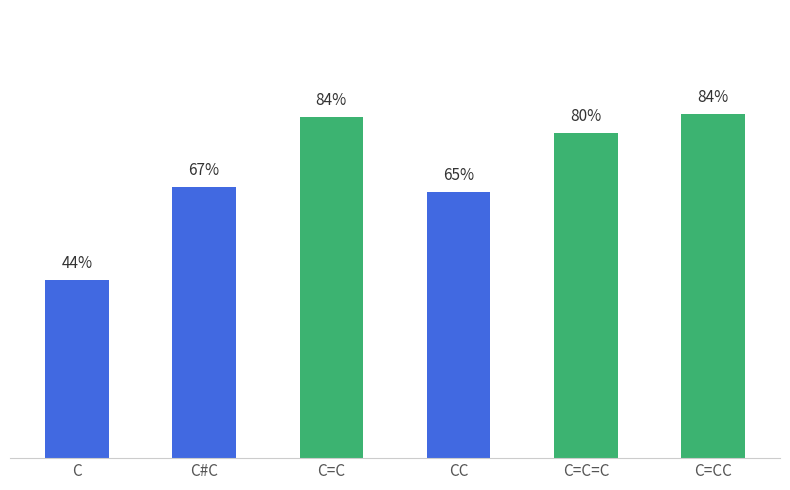

Are the bars horizontal?

No